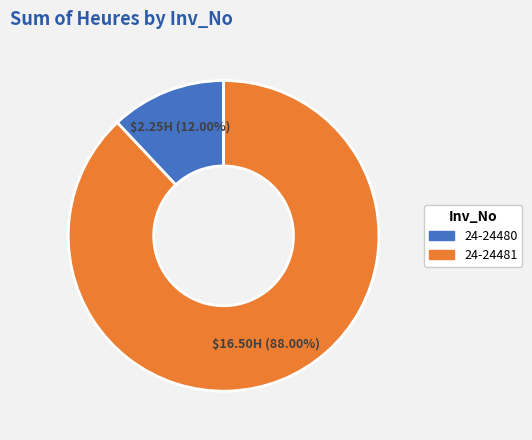

What percentage is the 24-24481 slice, to the nearest percent?

88%